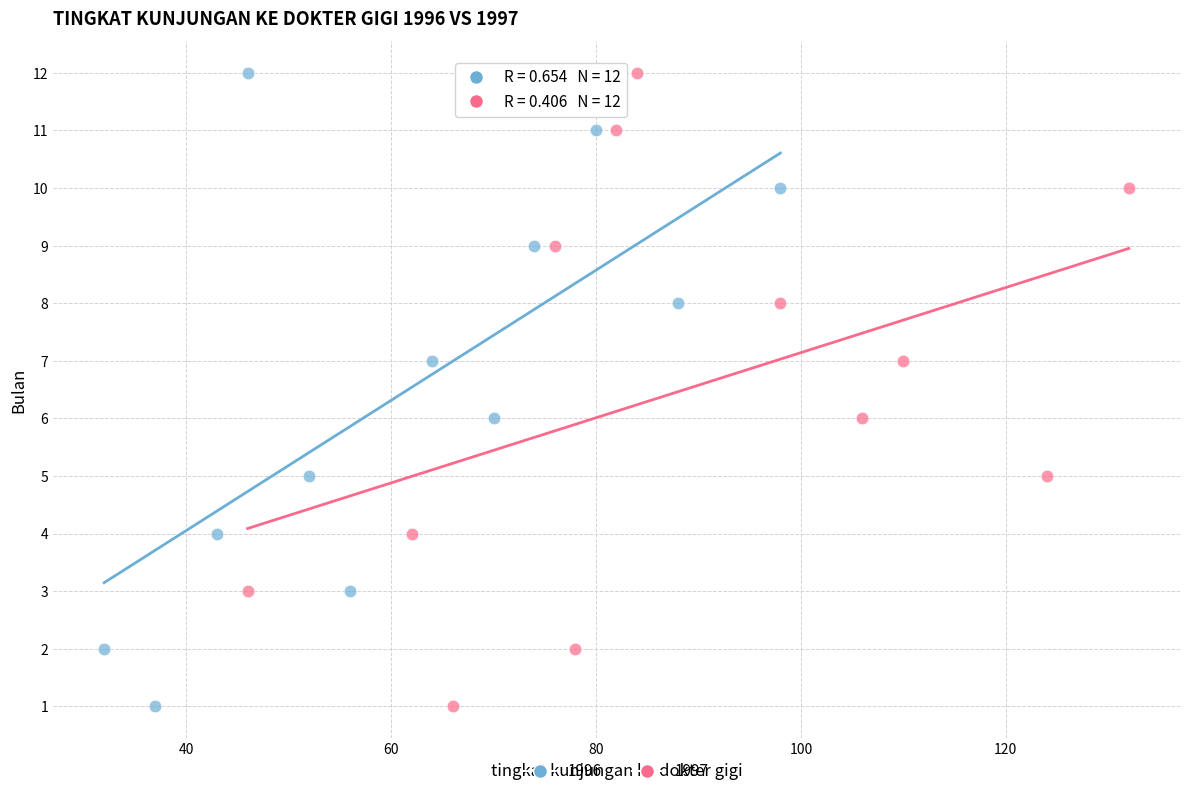

What are all the series names shown in the legend?

1996, 1997